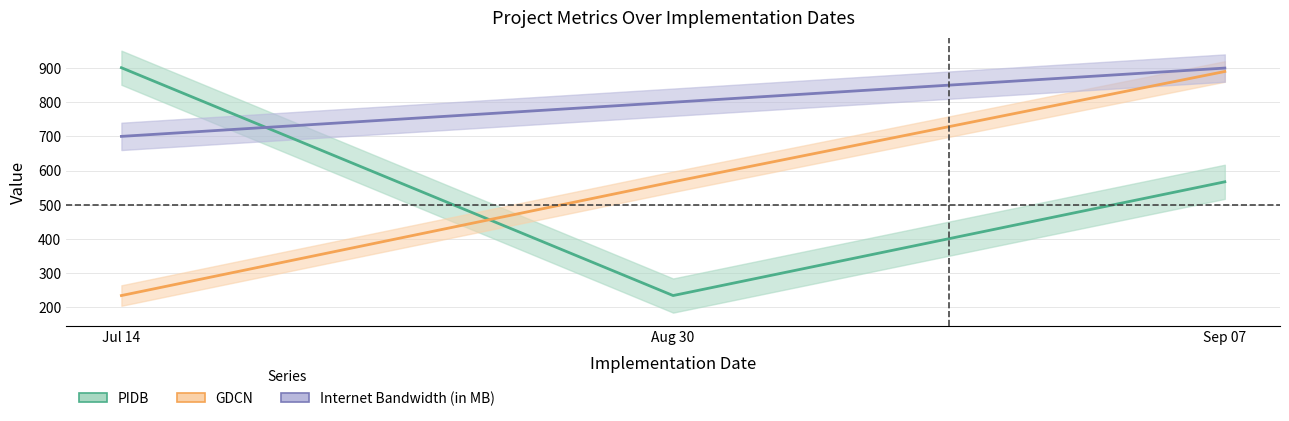

What position from the left is Sep 07?

3